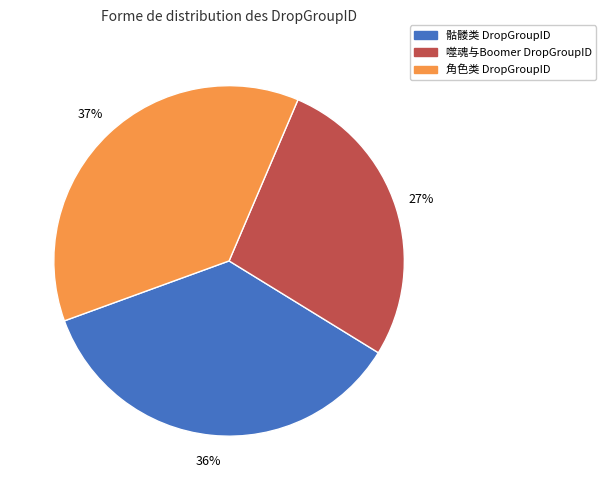

Is there a majority slice in this chart?

No